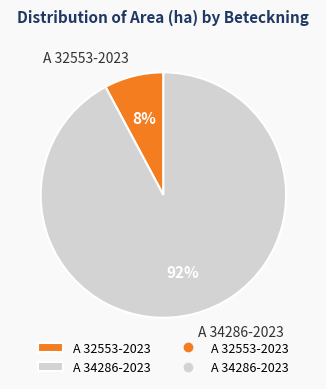

The A 32553-2023 slice represents 2% of the pie. True or false?

False